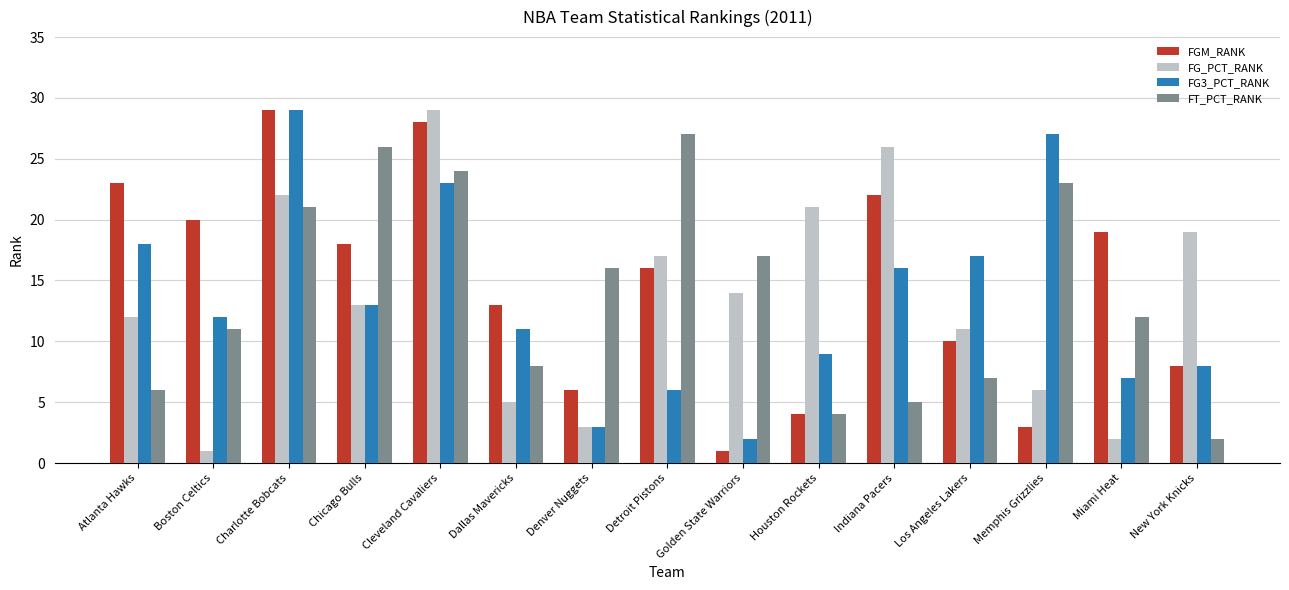

How many bars are there in each group?

4